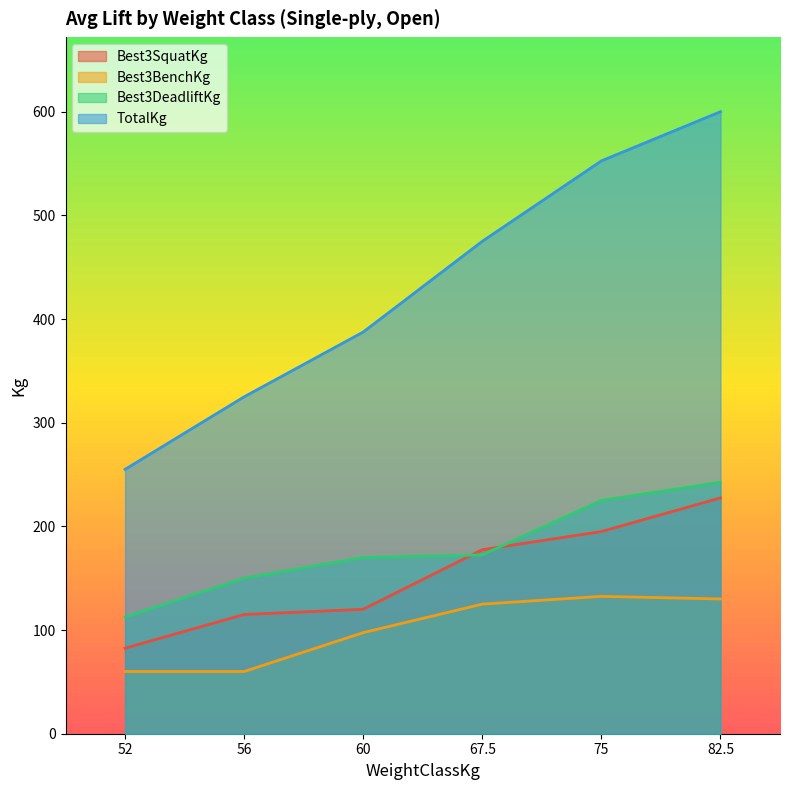

At which label does Best3DeadliftKg reach its peak?

82.5